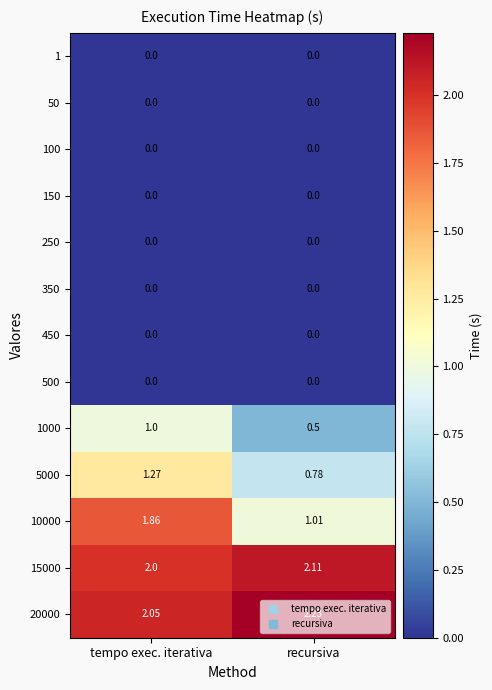

At how many categories does at least one series exceed 0?

2